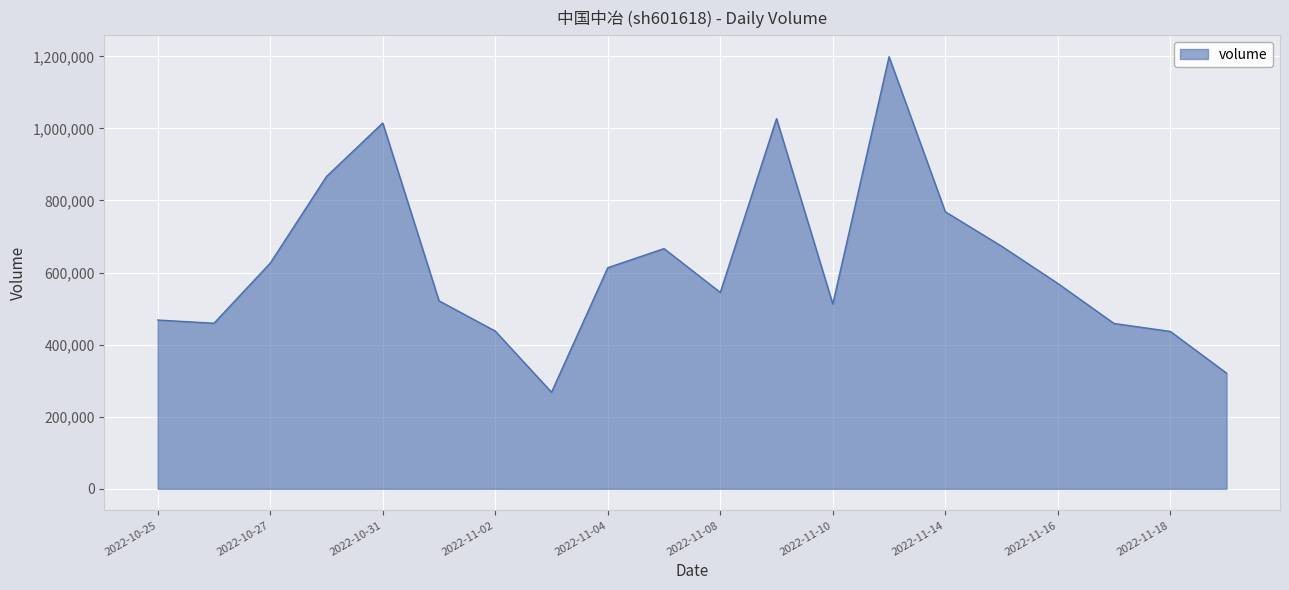

What is the minimum value shown in the chart?

268035